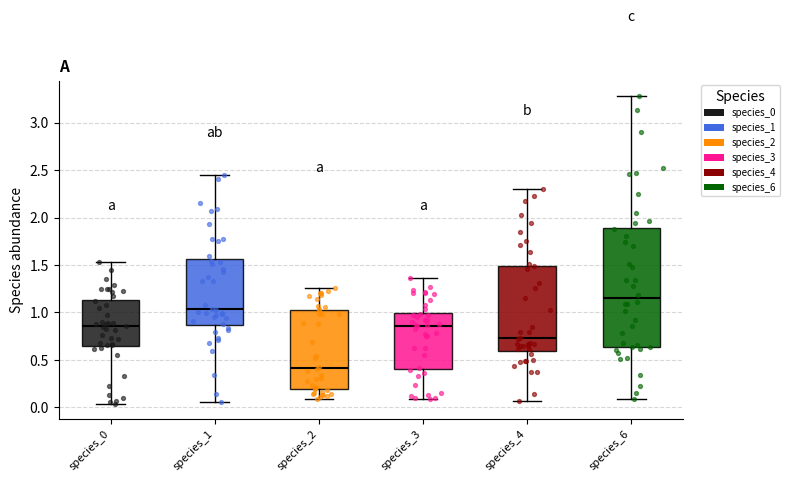

Reading left to right, transcribe this box plot: for each box, give where its median line is, the range the box spans, and where its two whiskers end, as read against the y-axis. The values are not printed on the chart, so give them approximately, as read against the axis.

species_0: median 0.85, box 0.65 to 1.15, whiskers 0.05 to 1.55
species_1: median 1.05, box 0.85 to 1.55, whiskers 0.05 to 2.45
species_2: median 0.40, box 0.20 to 1.05, whiskers 0.10 to 1.25
species_3: median 0.85, box 0.40 to 1.00, whiskers 0.10 to 1.35
species_4: median 0.75, box 0.60 to 1.50, whiskers 0.05 to 2.30
species_6: median 1.15, box 0.65 to 1.90, whiskers 0.10 to 3.30